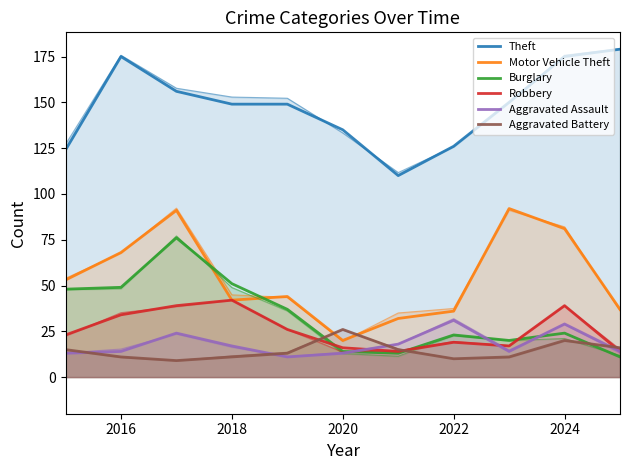

Which has a higher value, 2020 or 2016?

2016